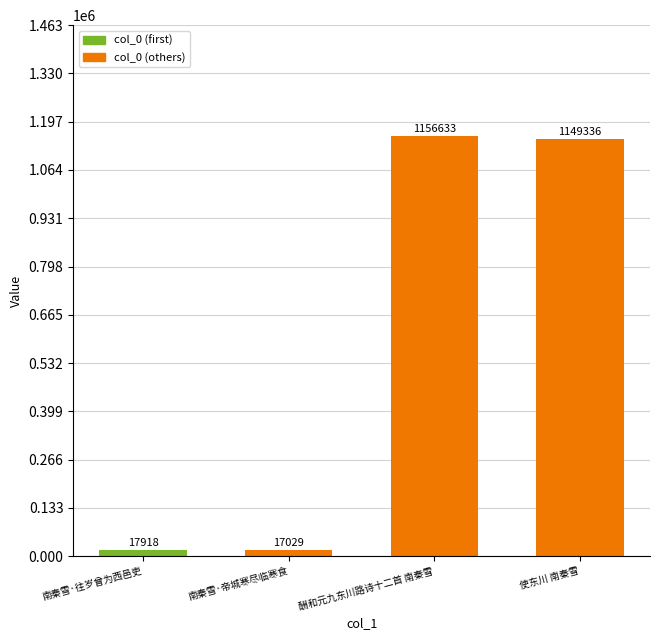

What value does the data have at 南秦雪·帝城寒尽临寒食, to the nearest 100?

17000